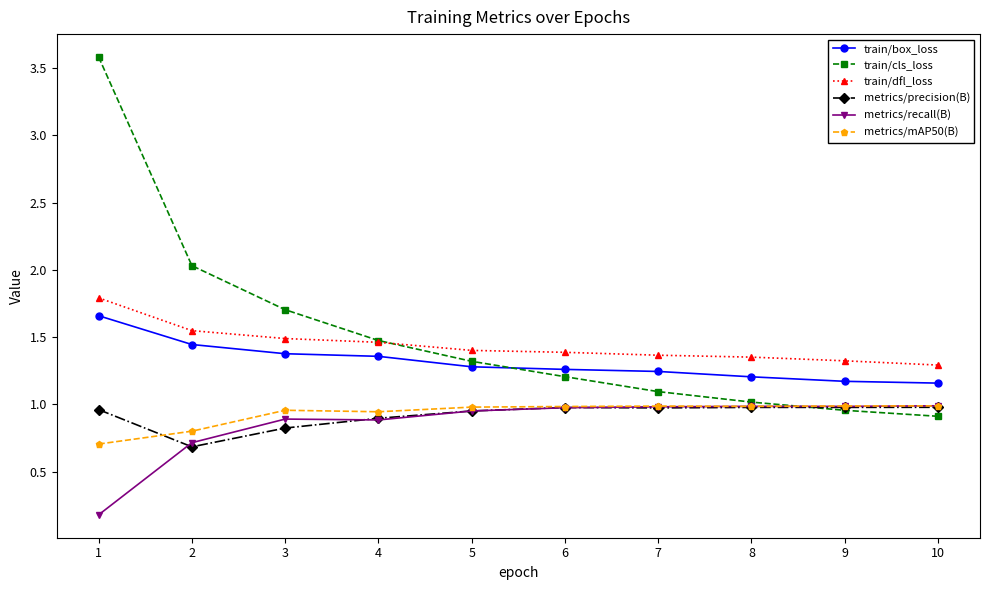

True or false: metrics/precision(B) and train/dfl_loss cross at least once.

False